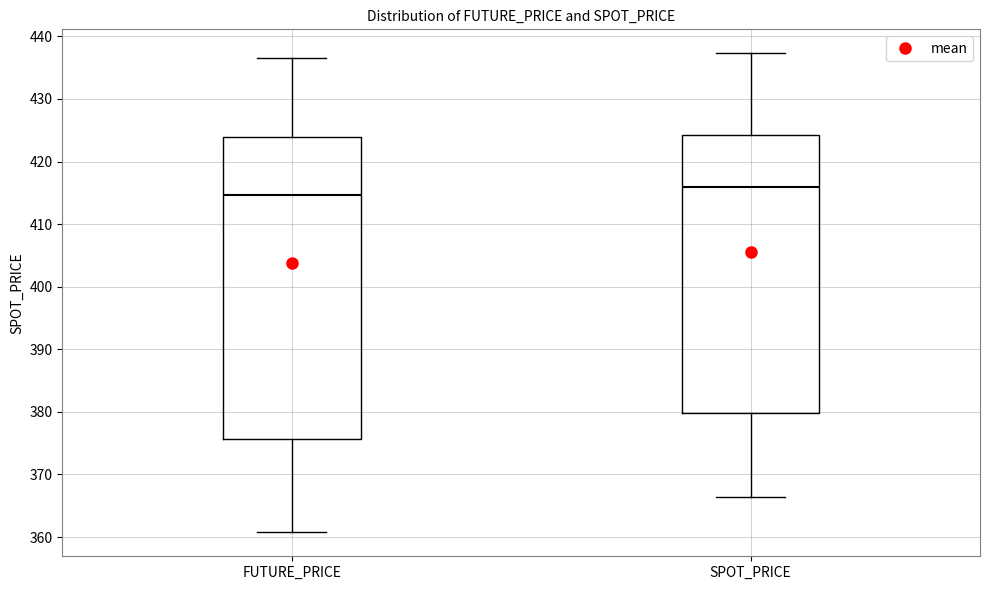

Where is the upper edge of the box for FUTURE_PRICE on the y-axis? The values are not printed on the chart, so give them approximately, as read against the axis.

424